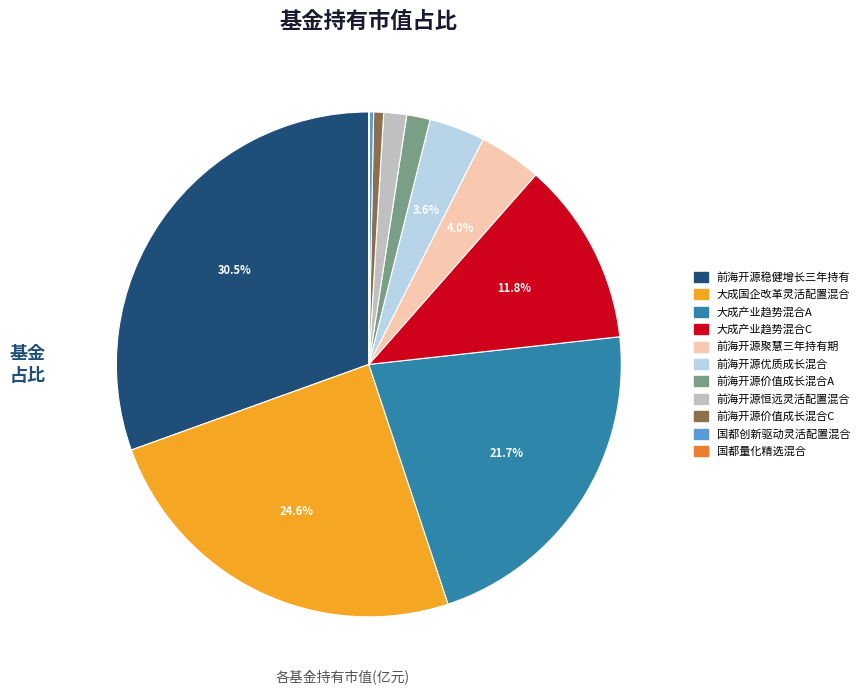

Is there any slice that represents more than half of the pie?

No